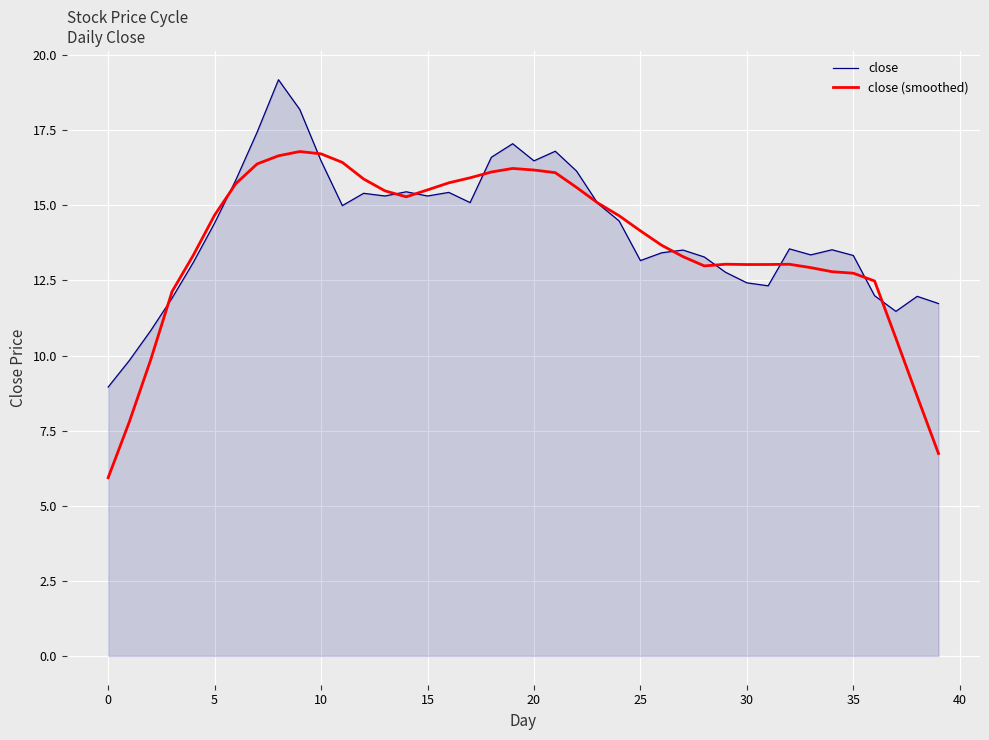

What is the greatest value displayed?

19.2